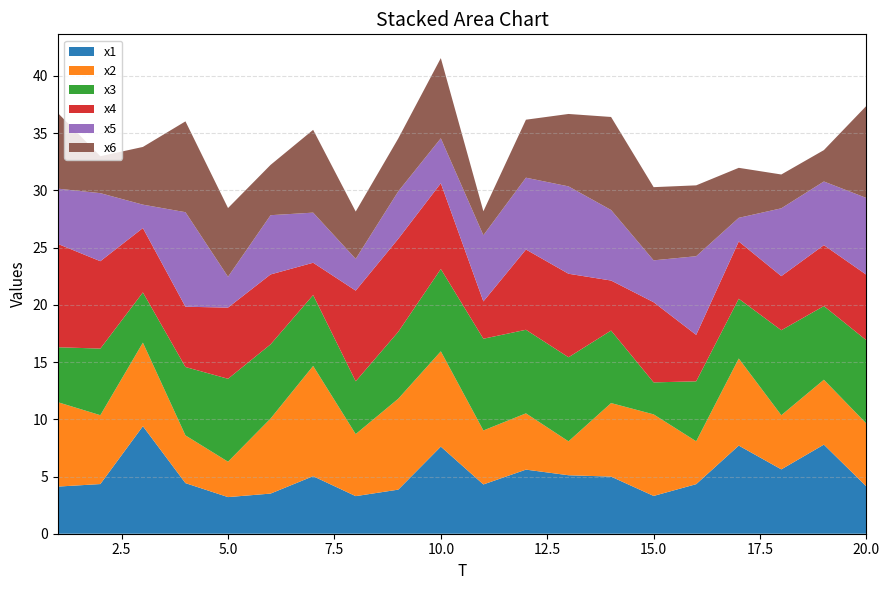

Reading left to right, transcribe all the data shown in this chart.

x1: 1=4.1	2=4.3	3=9.4	4=4.4	5=3.2	6=3.5	7=5.0	8=3.3	9=3.9	10=7.6	11=4.3	12=5.6	13=5.1	14=5.0	15=3.3	16=4.3	17=7.7	18=5.6	19=7.8	20=4.1
x2: 1=7.4	2=6.0	3=7.3	4=4.2	5=3.1	6=6.6	7=9.6	8=5.4	9=7.9	10=8.3	11=4.7	12=4.9	13=3.0	14=6.4	15=7.1	16=3.7	17=7.6	18=4.7	19=5.7	20=5.5
x3: 1=4.8	2=5.8	3=4.4	4=6.0	5=7.2	6=6.5	7=6.2	8=4.6	9=5.8	10=7.2	11=8.0	12=7.3	13=7.3	14=6.3	15=2.8	16=5.2	17=5.2	18=7.4	19=6.4	20=7.3
x4: 1=9.0	2=7.6	3=5.6	4=5.3	5=6.2	6=6.1	7=2.8	8=7.9	9=8.1	10=7.5	11=3.3	12=7.0	13=7.3	14=4.4	15=7.0	16=4.1	17=5.0	18=4.7	19=5.3	20=5.7
x5: 1=4.8	2=5.9	3=2.0	4=8.3	5=2.7	6=5.2	7=4.4	8=2.8	9=4.1	10=3.9	11=5.8	12=6.3	13=7.6	14=6.2	15=3.7	16=6.9	17=2.1	18=5.9	19=5.6	20=6.7
x6: 1=6.6	2=3.2	3=5.0	4=7.9	5=6.0	6=4.4	7=7.2	8=4.1	9=4.6	10=7.0	11=2.1	12=5.1	13=6.3	14=8.1	15=6.4	16=6.2	17=4.4	18=3.0	19=2.7	20=8.1